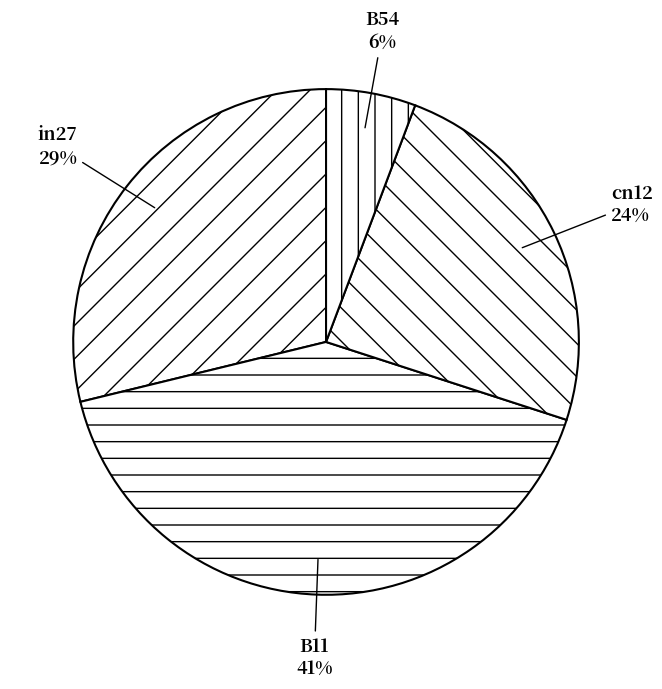

What is the ratio of the value at cn12 to the value at in27?

0.8